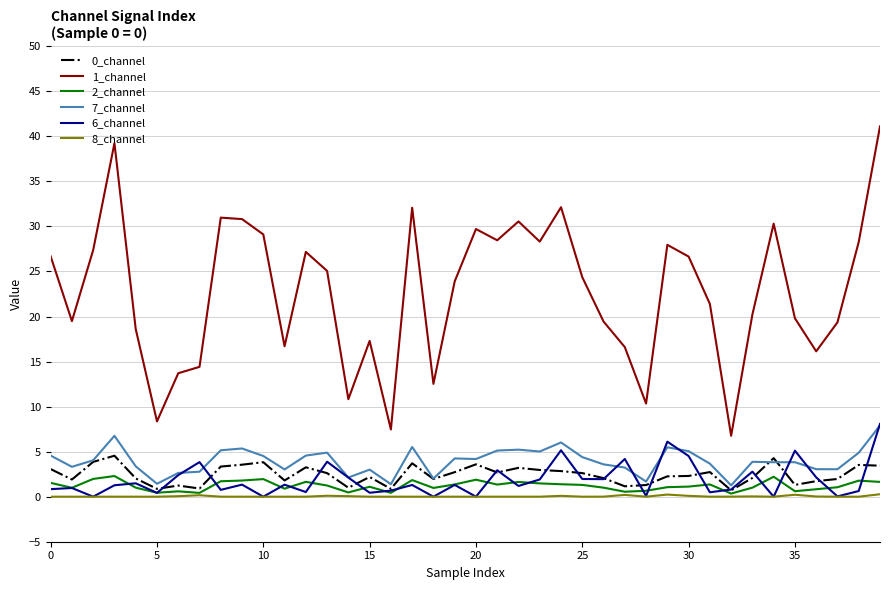

Which series has the largest range (max minus min)?

1_channel